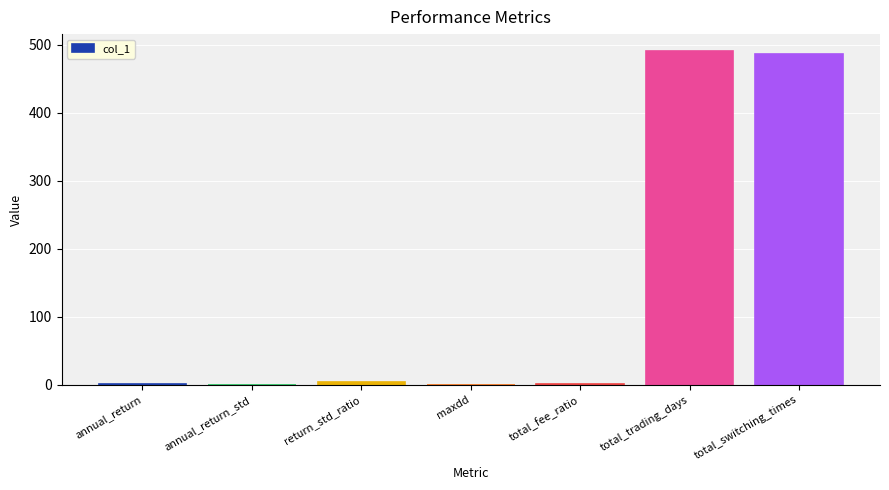

Does the chart contain stacked bars?

No